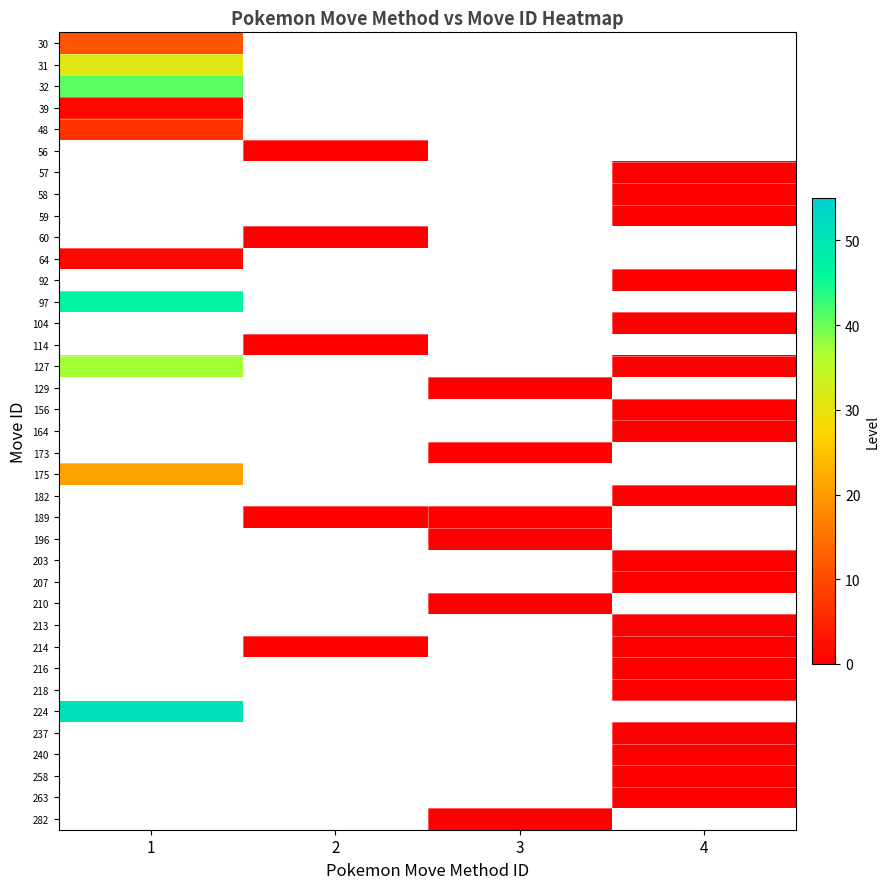

At how many categories does at least one series exceed 36?

1